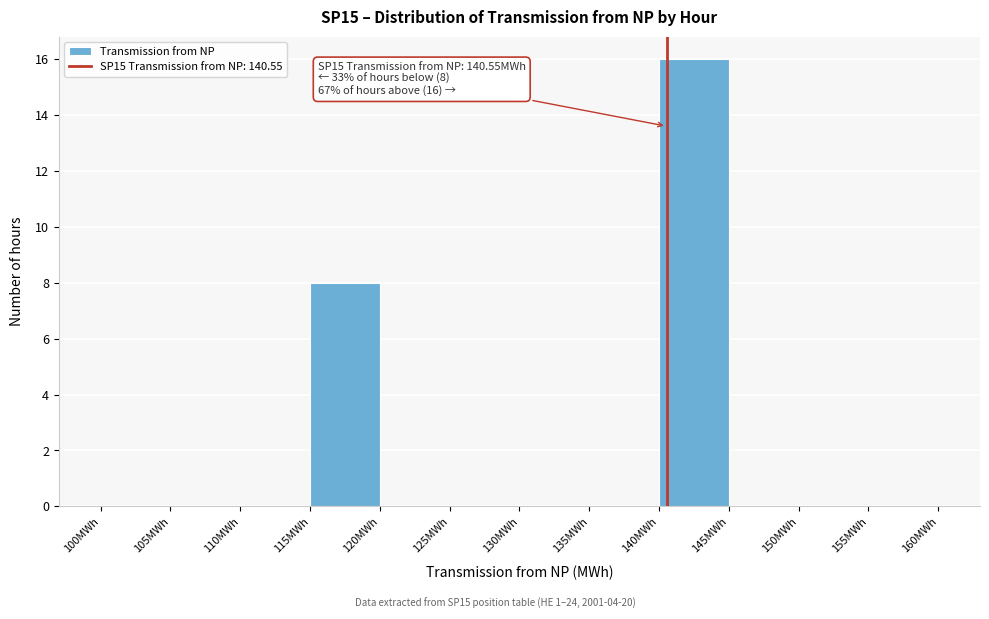

Which range on the x-axis has the tallest bar?

140 to 145